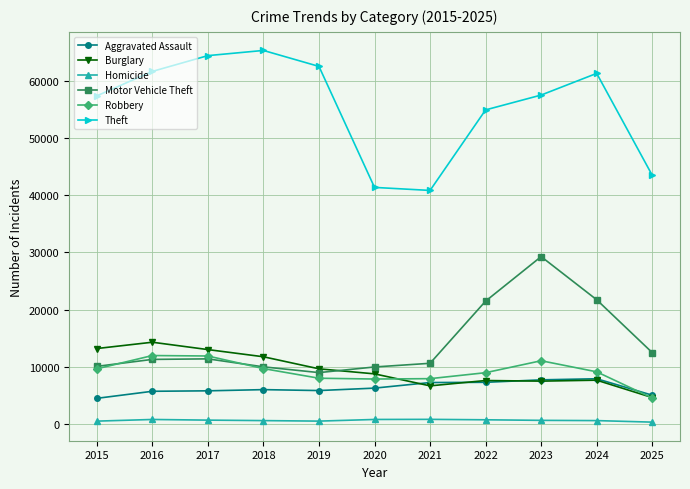

Between 2015 and 2025, which series saw the biggest shift?

Theft